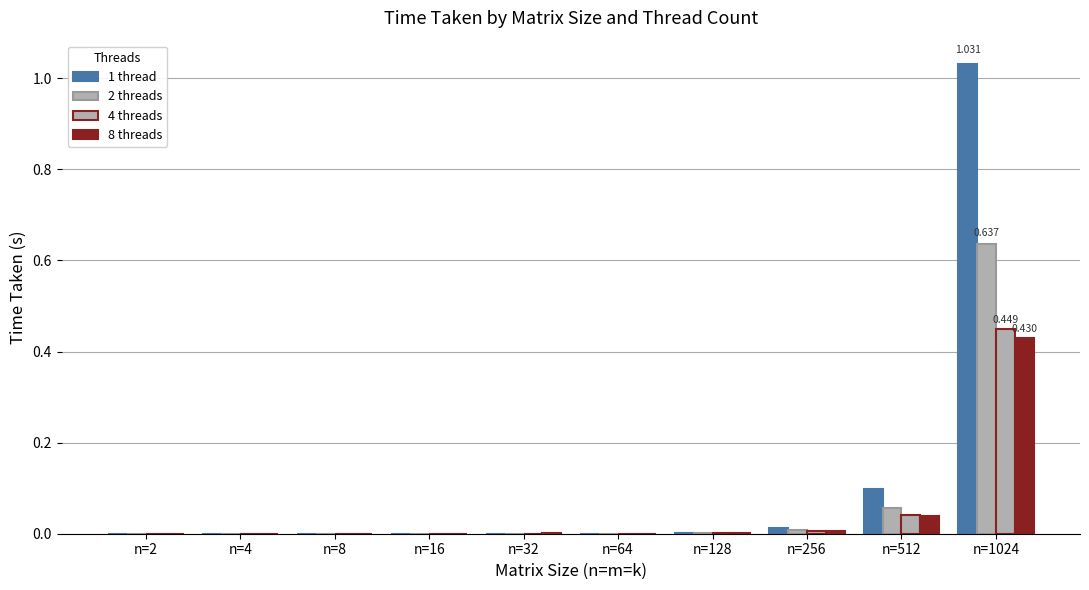

What is the sum of all 1 thread values?

1.1